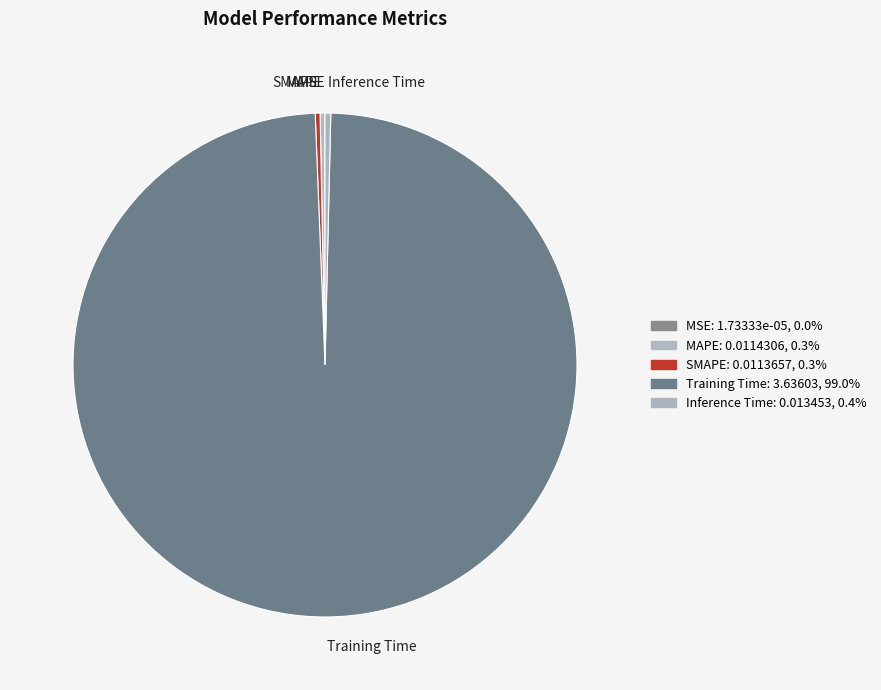

Which has a higher value, MAPE or Training Time?

Training Time